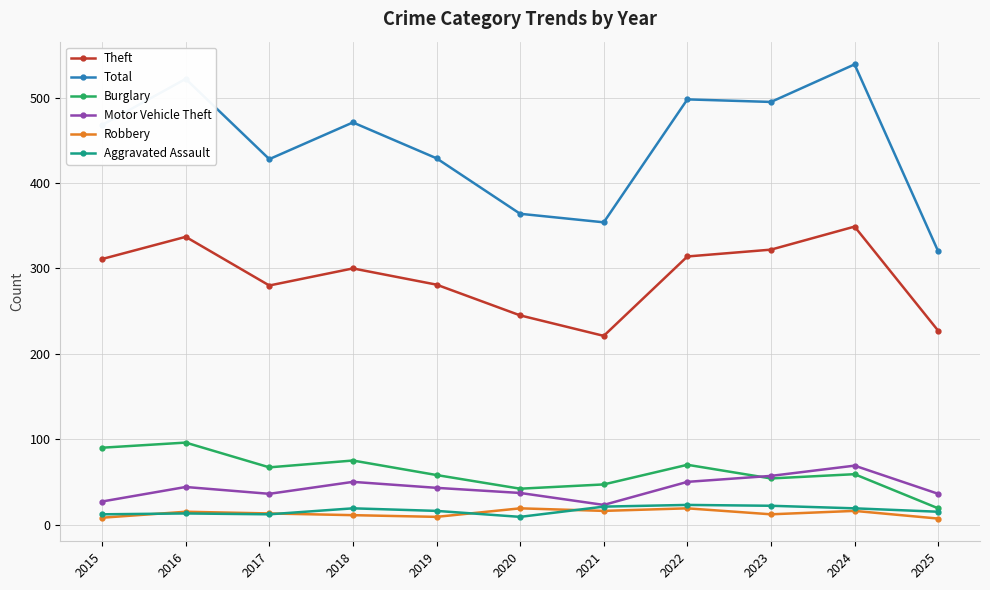

At which category does Theft reach its first local valley?

2017